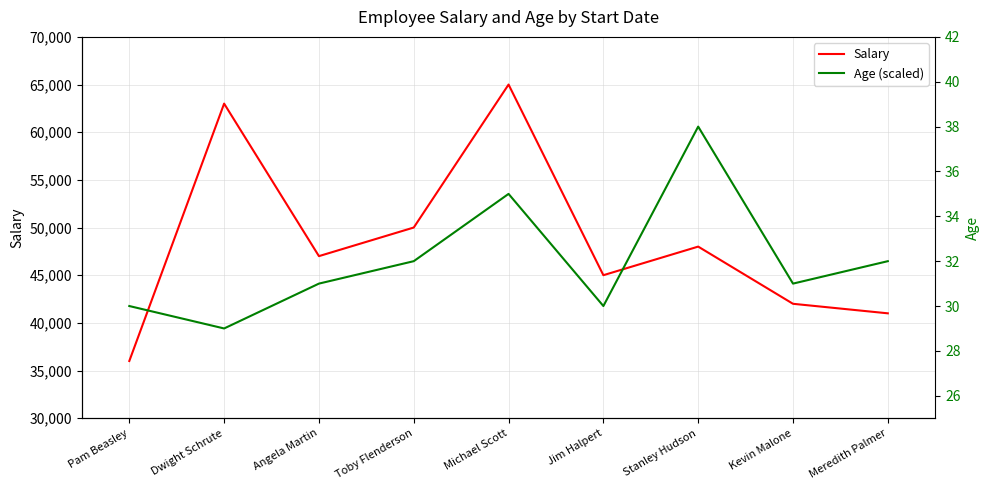

How many data points in Salary are less than 47000?

4